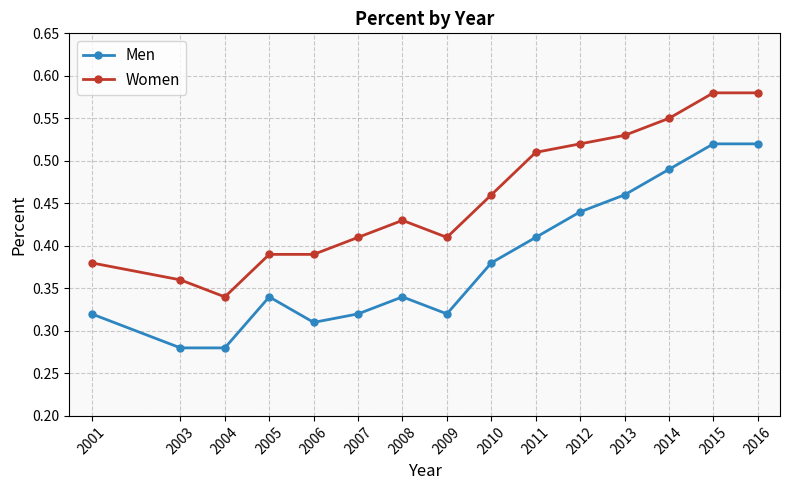

How many Men values are between 0 and 1?

15